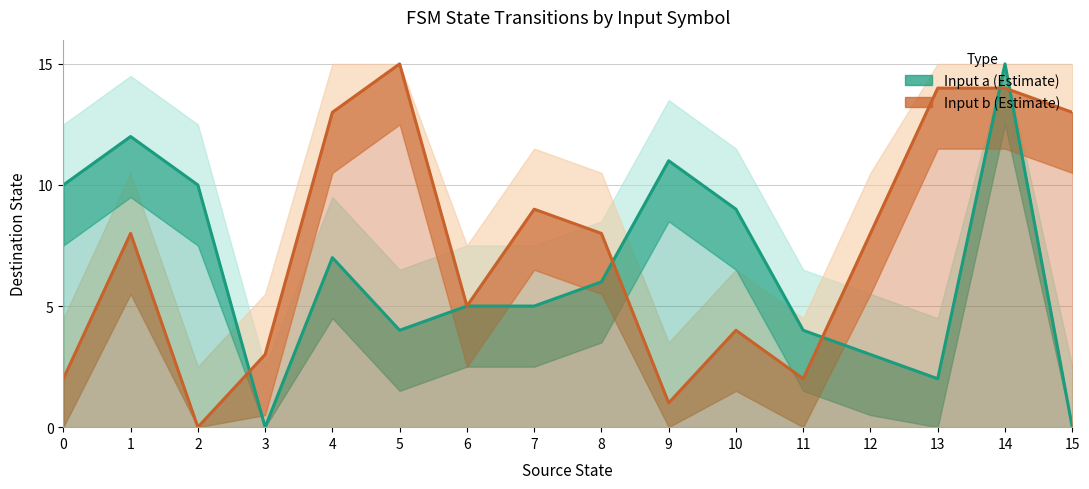

Reading left to right, list all the values displayed in this chart.

source_state: 0=0	1=0	2=1	3=1	4=2	5=2	6=3	7=3	8=4	9=4	10=5	11=5	12=6	13=6	14=7	15=7	16=8	17=8	18=9	19=9	20=10	21=10	22=11	23=11	24=12	25=12	26=13	27=13	28=14	29=14	30=15	31=15
destination_state: 0=10	1=2	2=12	3=8	4=10	5=0	6=0	7=3	8=7	9=13	10=4	11=15	12=5	13=5	14=5	15=9	16=6	17=8	18=11	19=1	20=9	21=4	22=4	23=2	24=3	25=8	26=2	27=14	28=15	29=14	30=0	31=13